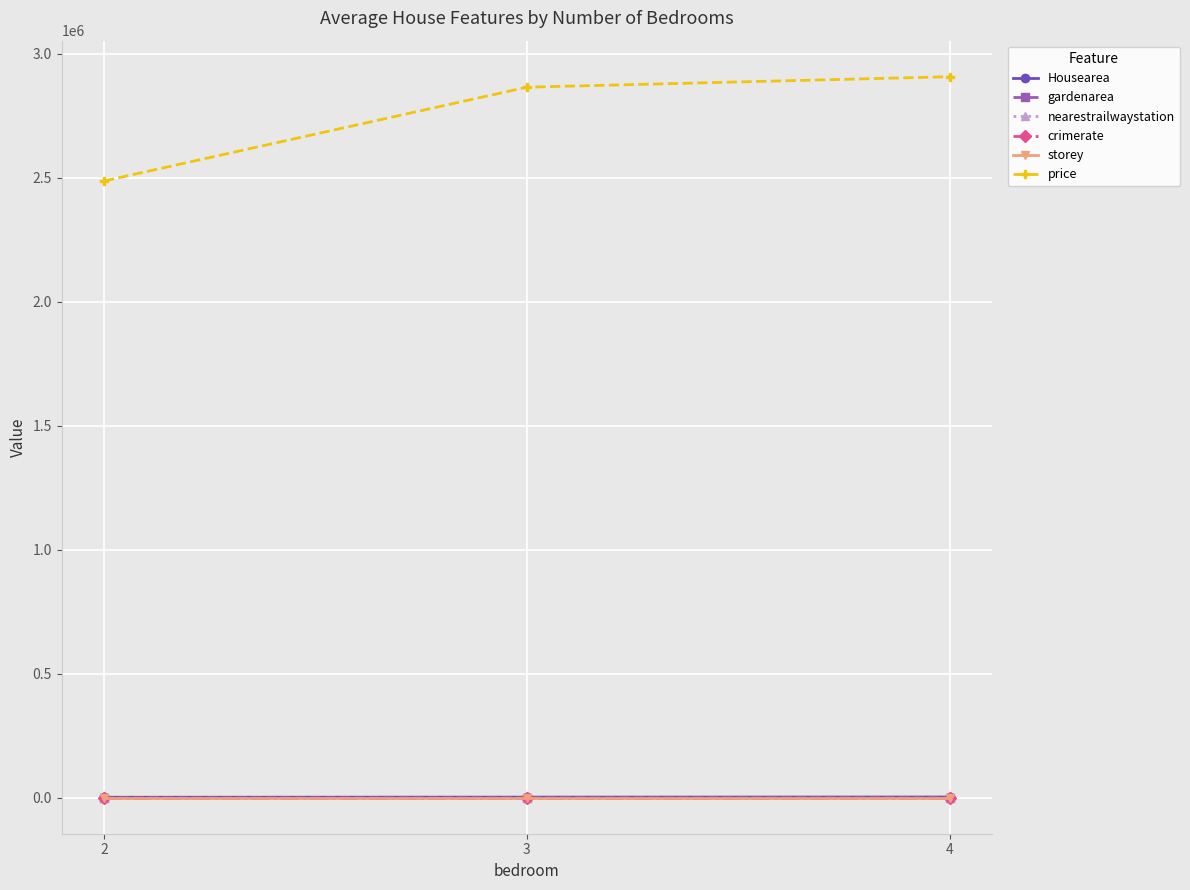

The value of crimerate at 3 is 0.2. True or false?

True